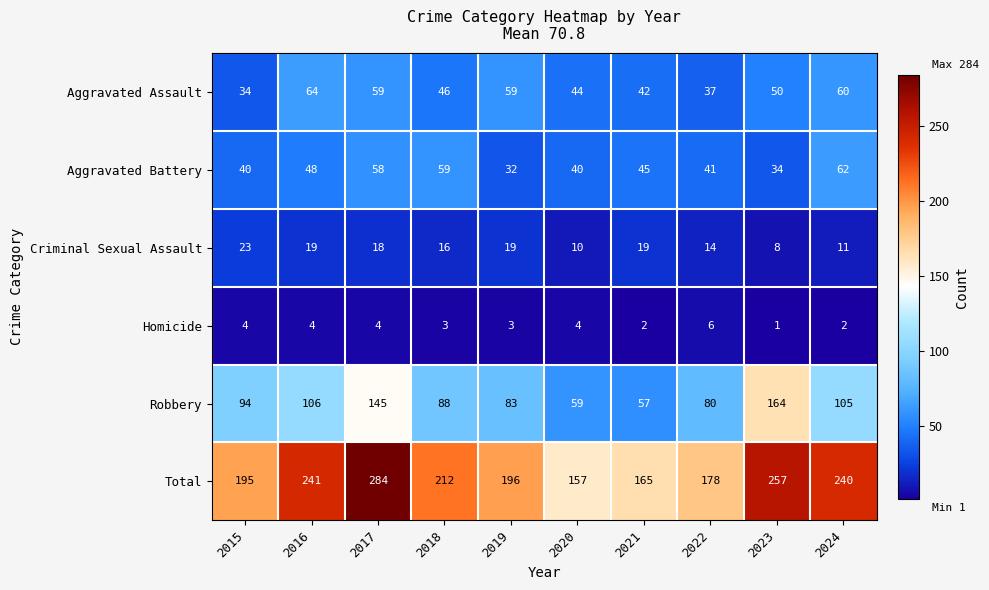

What is the sum of the Robbery values at 2015 and 2023?

258